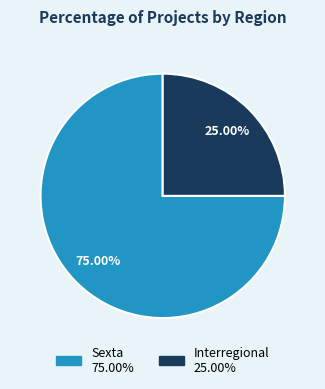

Does any single category account for the majority?

Yes